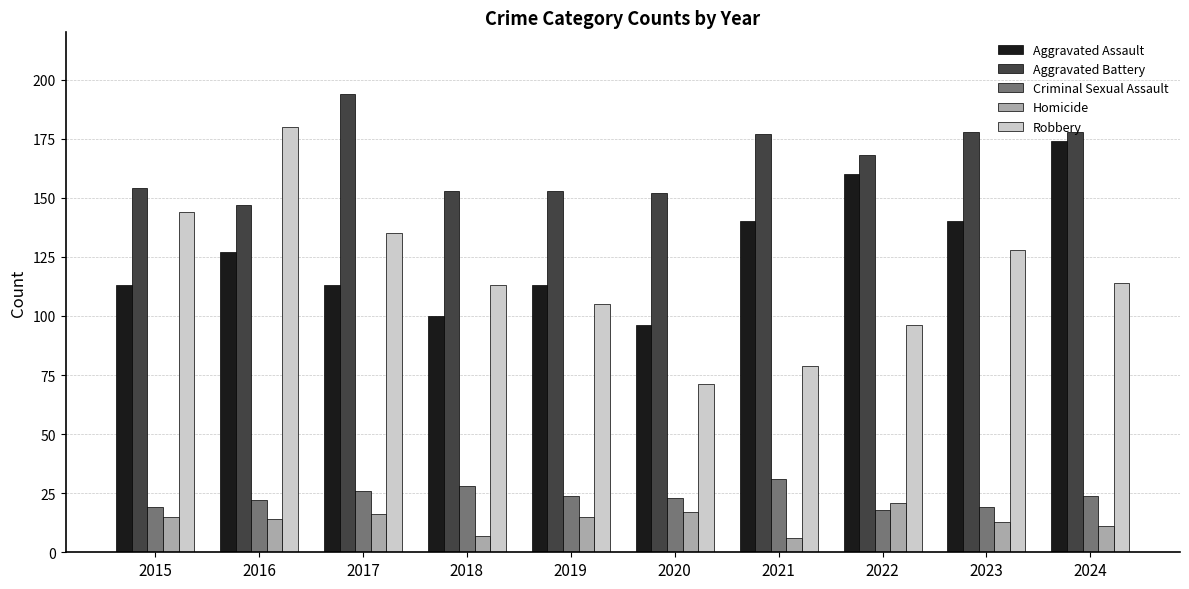

Is it true that Robbery equals 29 at 2021?

False